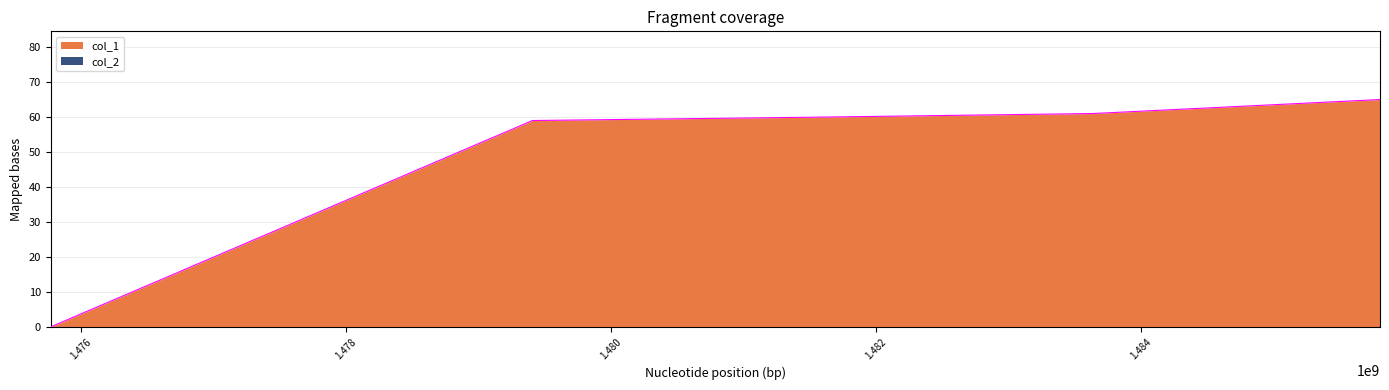

Reading left to right, transcribe all the data shown in this chart.

1475773269=0	1479409744=59	1481641908=60	1483639871=61	1485807155=65